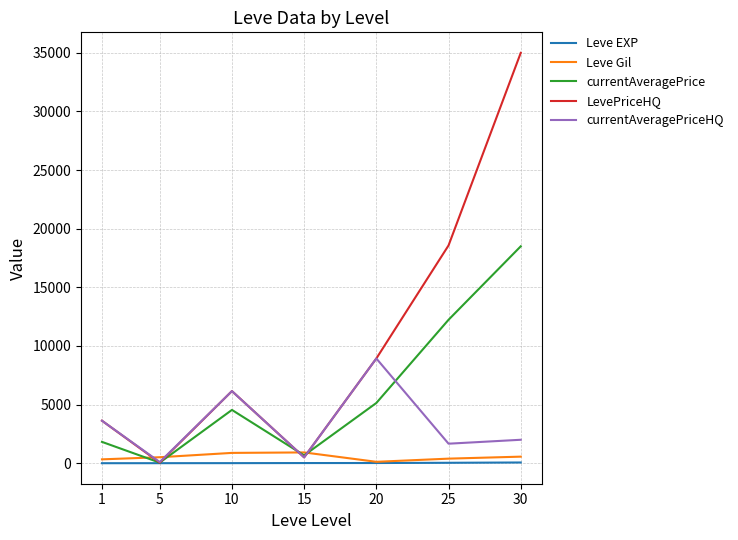

How many lines are shown in the chart?

5